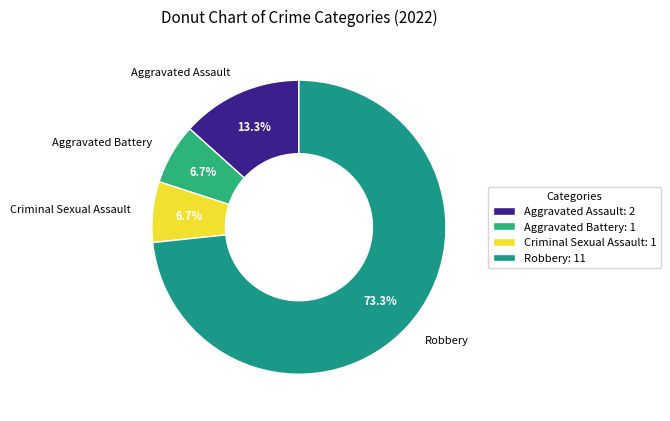

Which slice is the largest?

Robbery